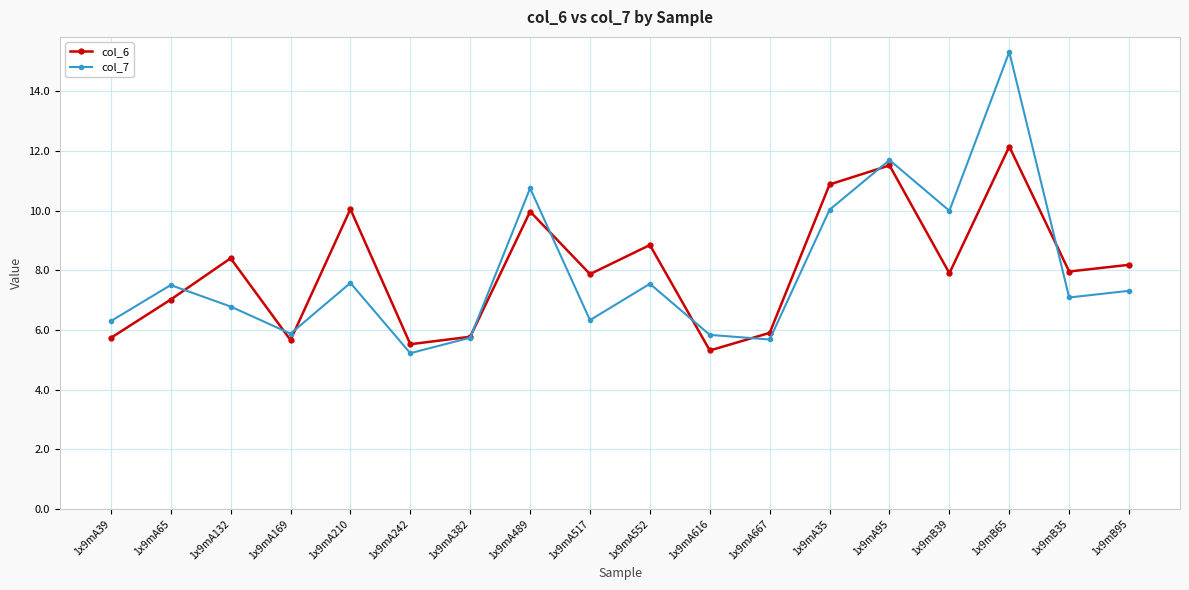

What is the sum of all col_7 values?

142.6